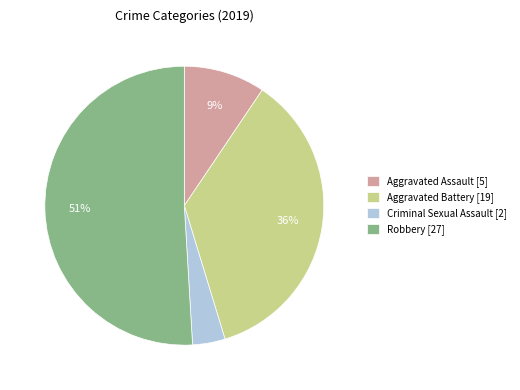

Between Criminal Sexual Assault [2] and Robbery [27], which is larger?

Robbery [27]